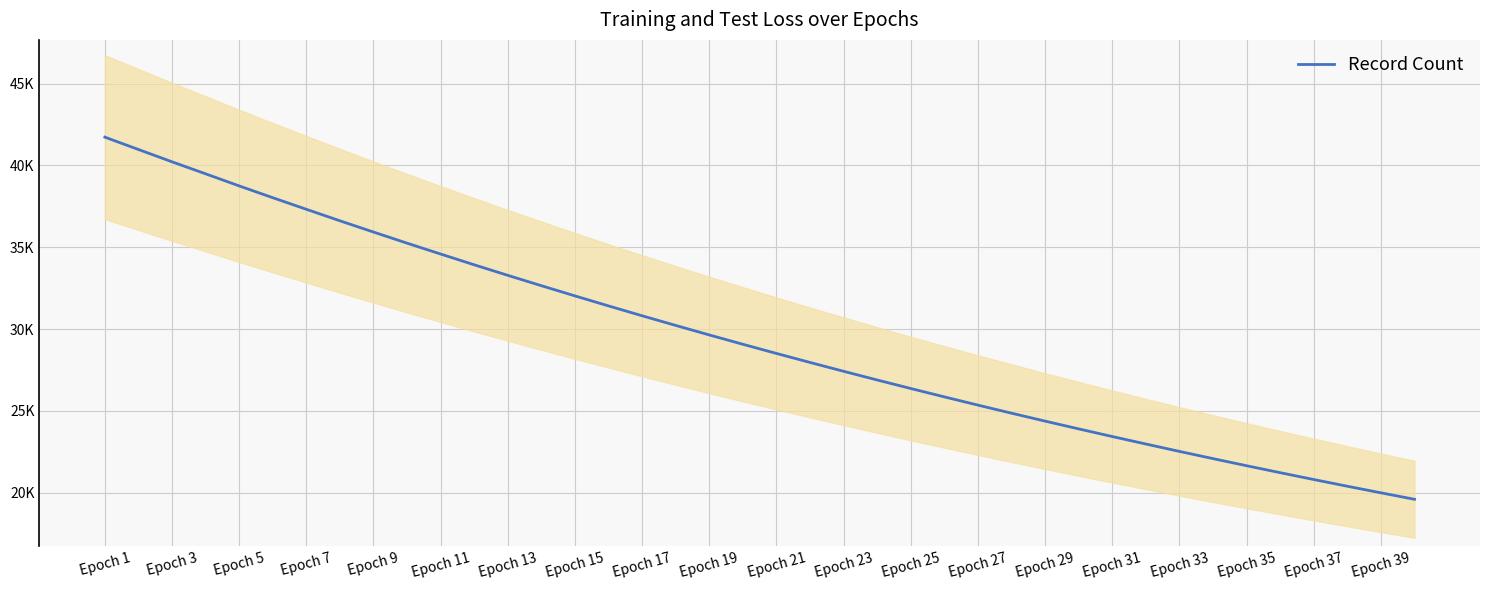

Approximately how many times larger is the value at 20 compared to Epoch 39?

1.0